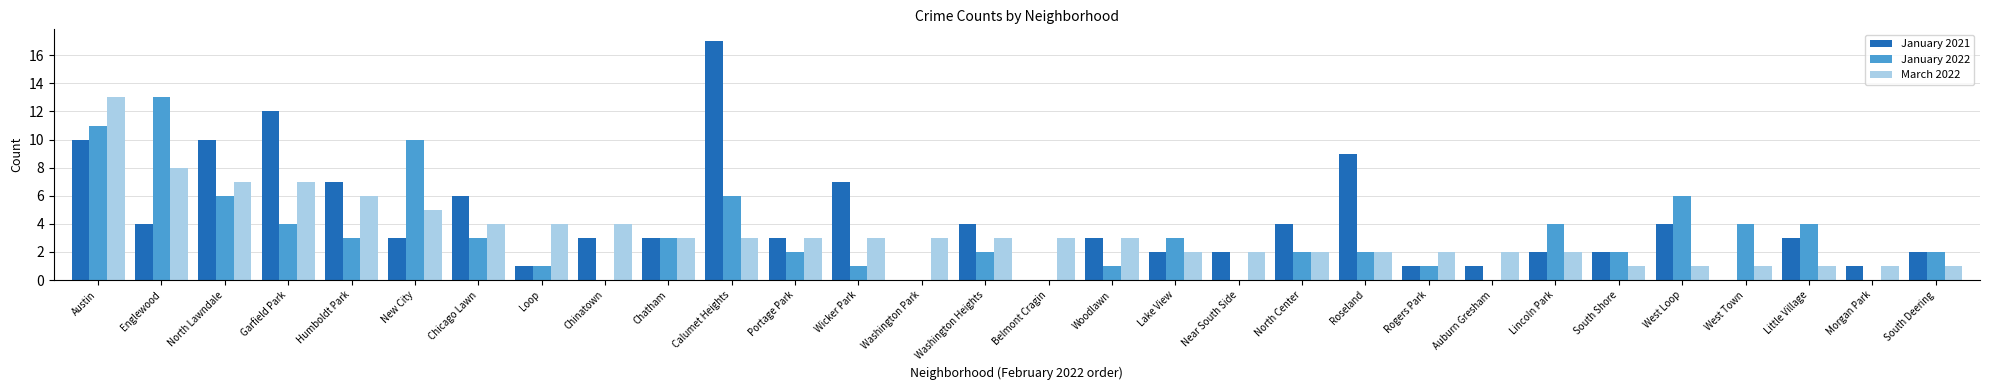

What is the total value across all series at North Lawndale?

23